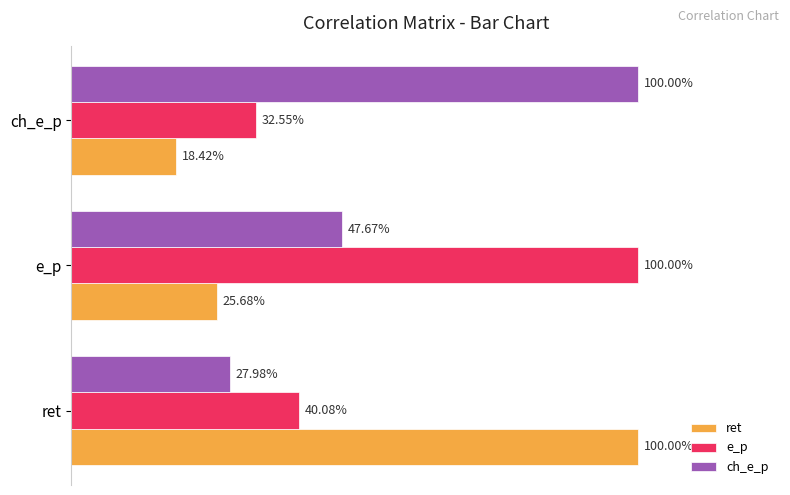

Which series has the largest total across all categories?

ch_e_p